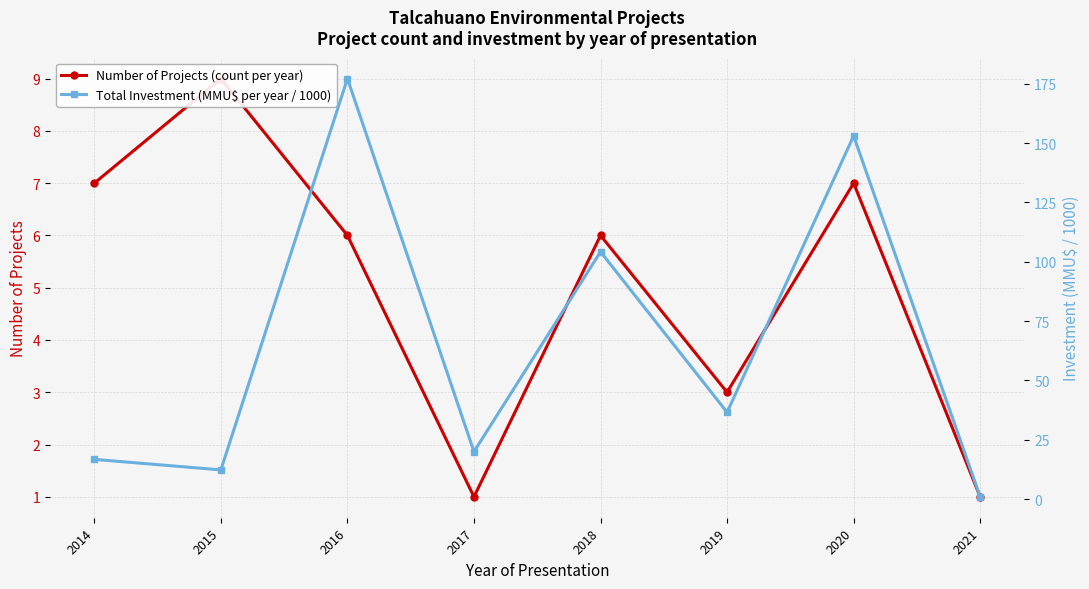

What are all the series names shown in the legend?

Number of Projects (count per year), Total Investment (MMU$ per year / 1000)